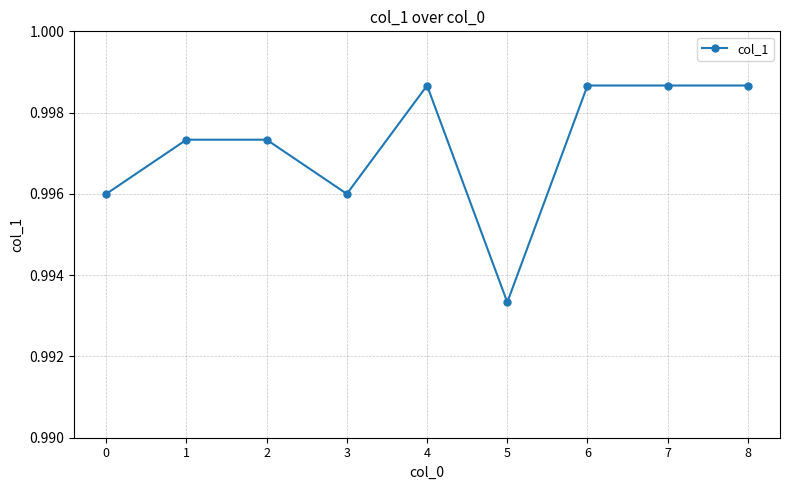

Does the chart display data point markers on the line(s)?

Yes